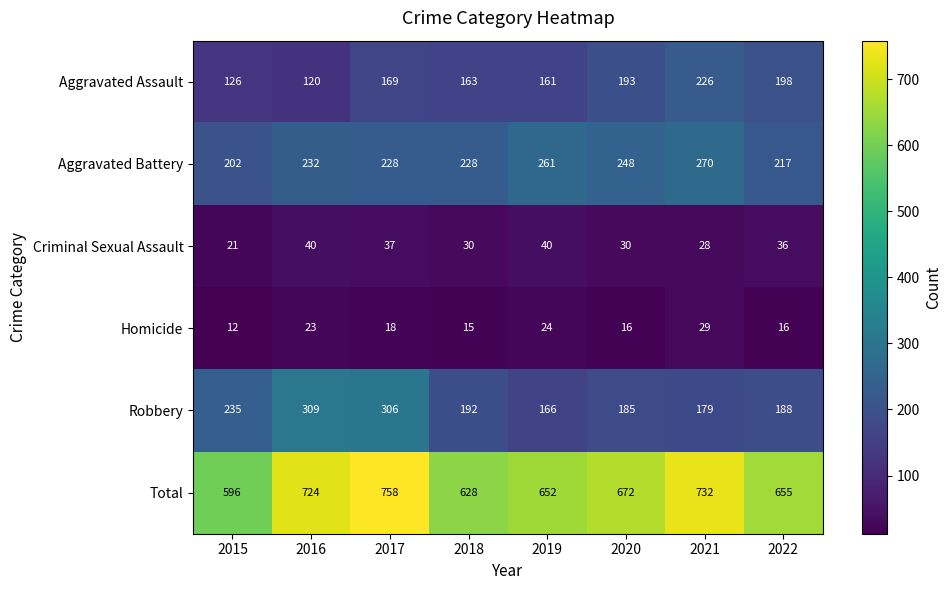

What is the sum of the Aggravated Battery values at 2017 and 2016?

460